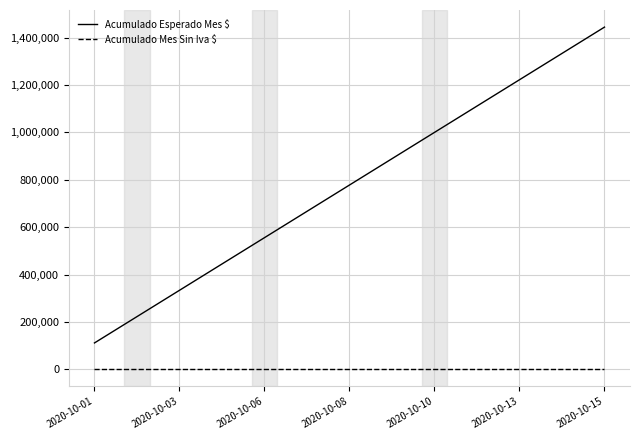

Which series has the largest total across all categories?

Acumulado Esperado Mes $